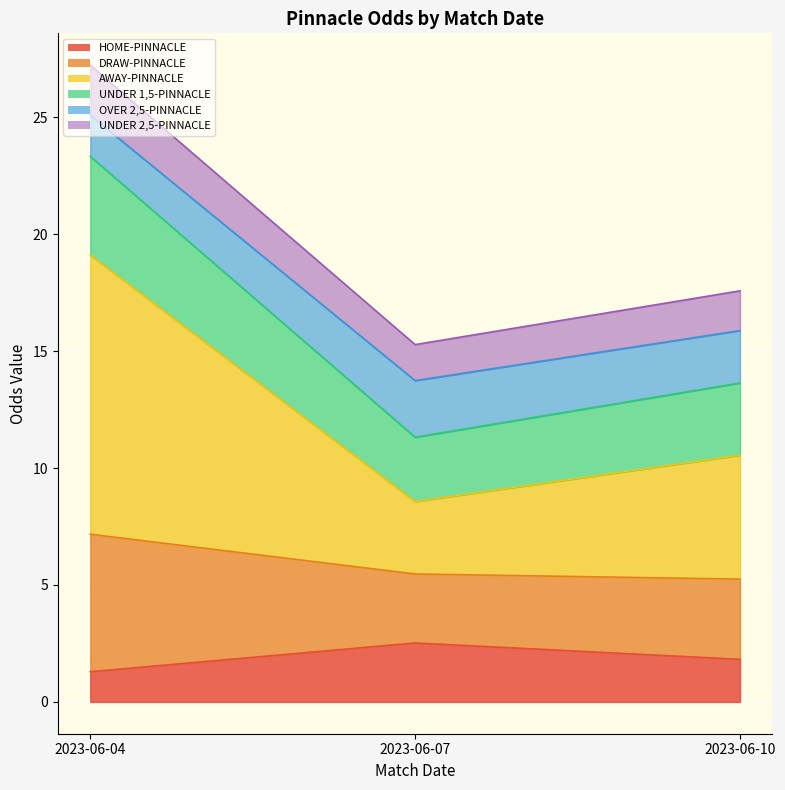

At which label does HOME-PINNACLE reach its minimum?

2023-06-04